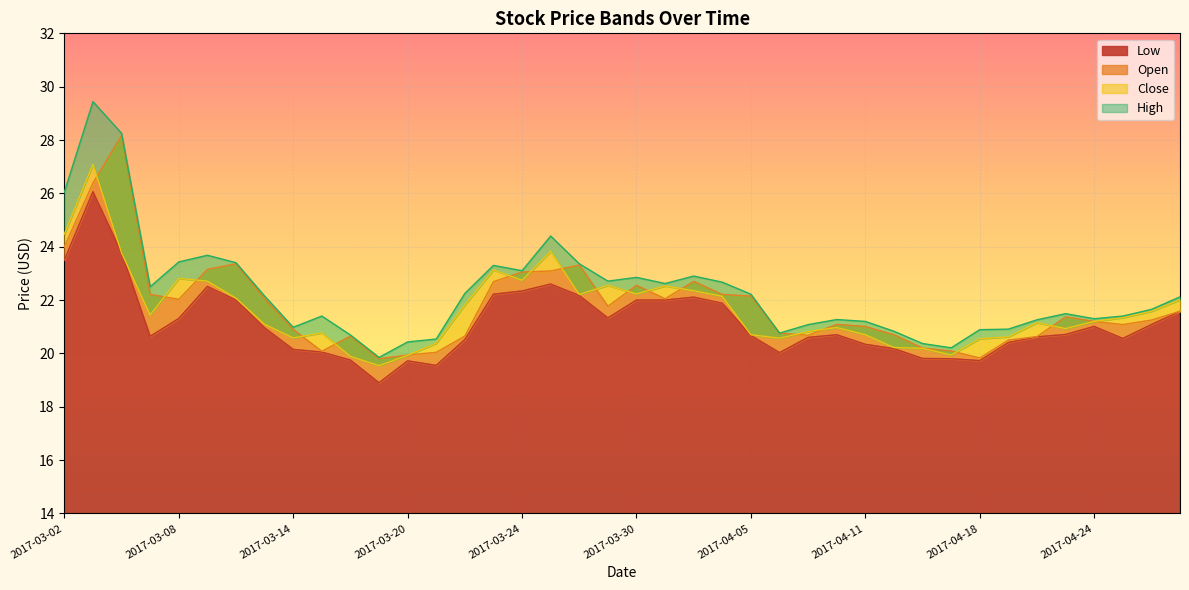

Is it true that Low equals 12.3 at 2017-04-07?

False